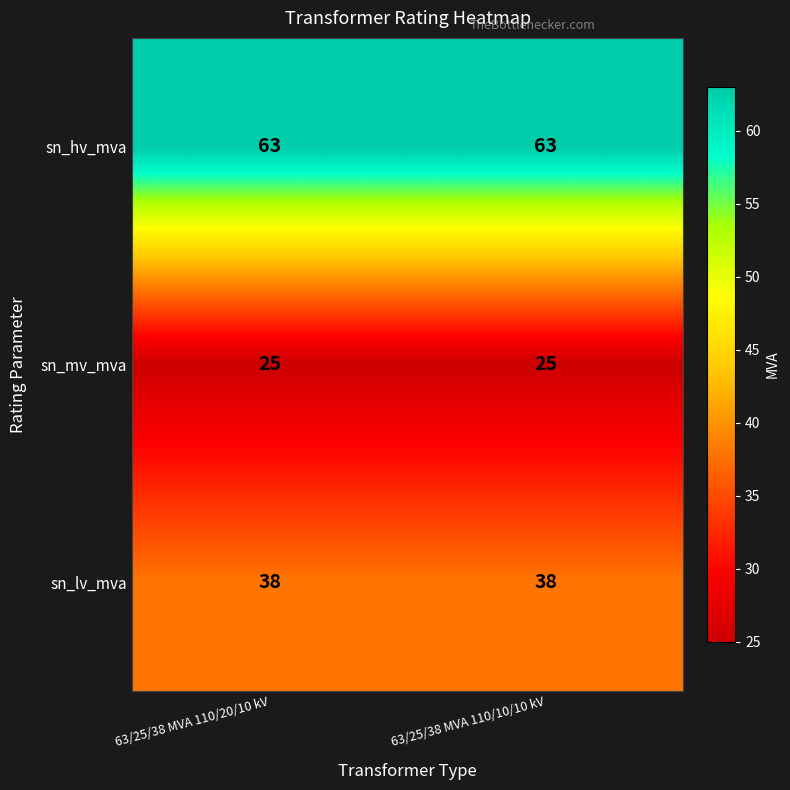

Is it true that sn_lv_mva equals 38 at 63/25/38 MVA 110/20/10 kV?

True